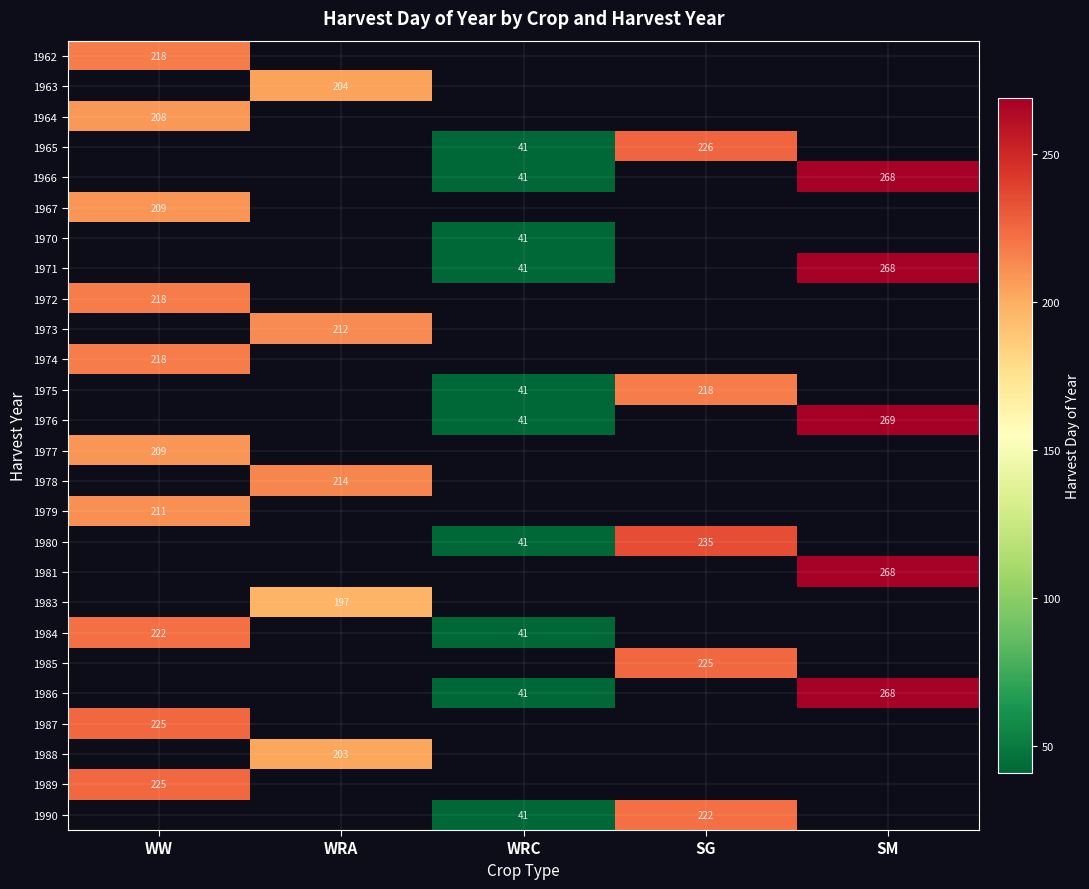

Count the number of data series in this chart.

26